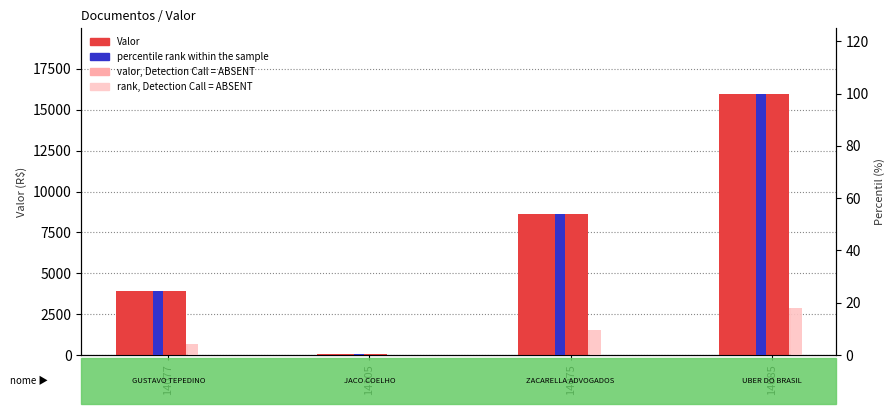

What is the total value across all series at 14077?

4630.8